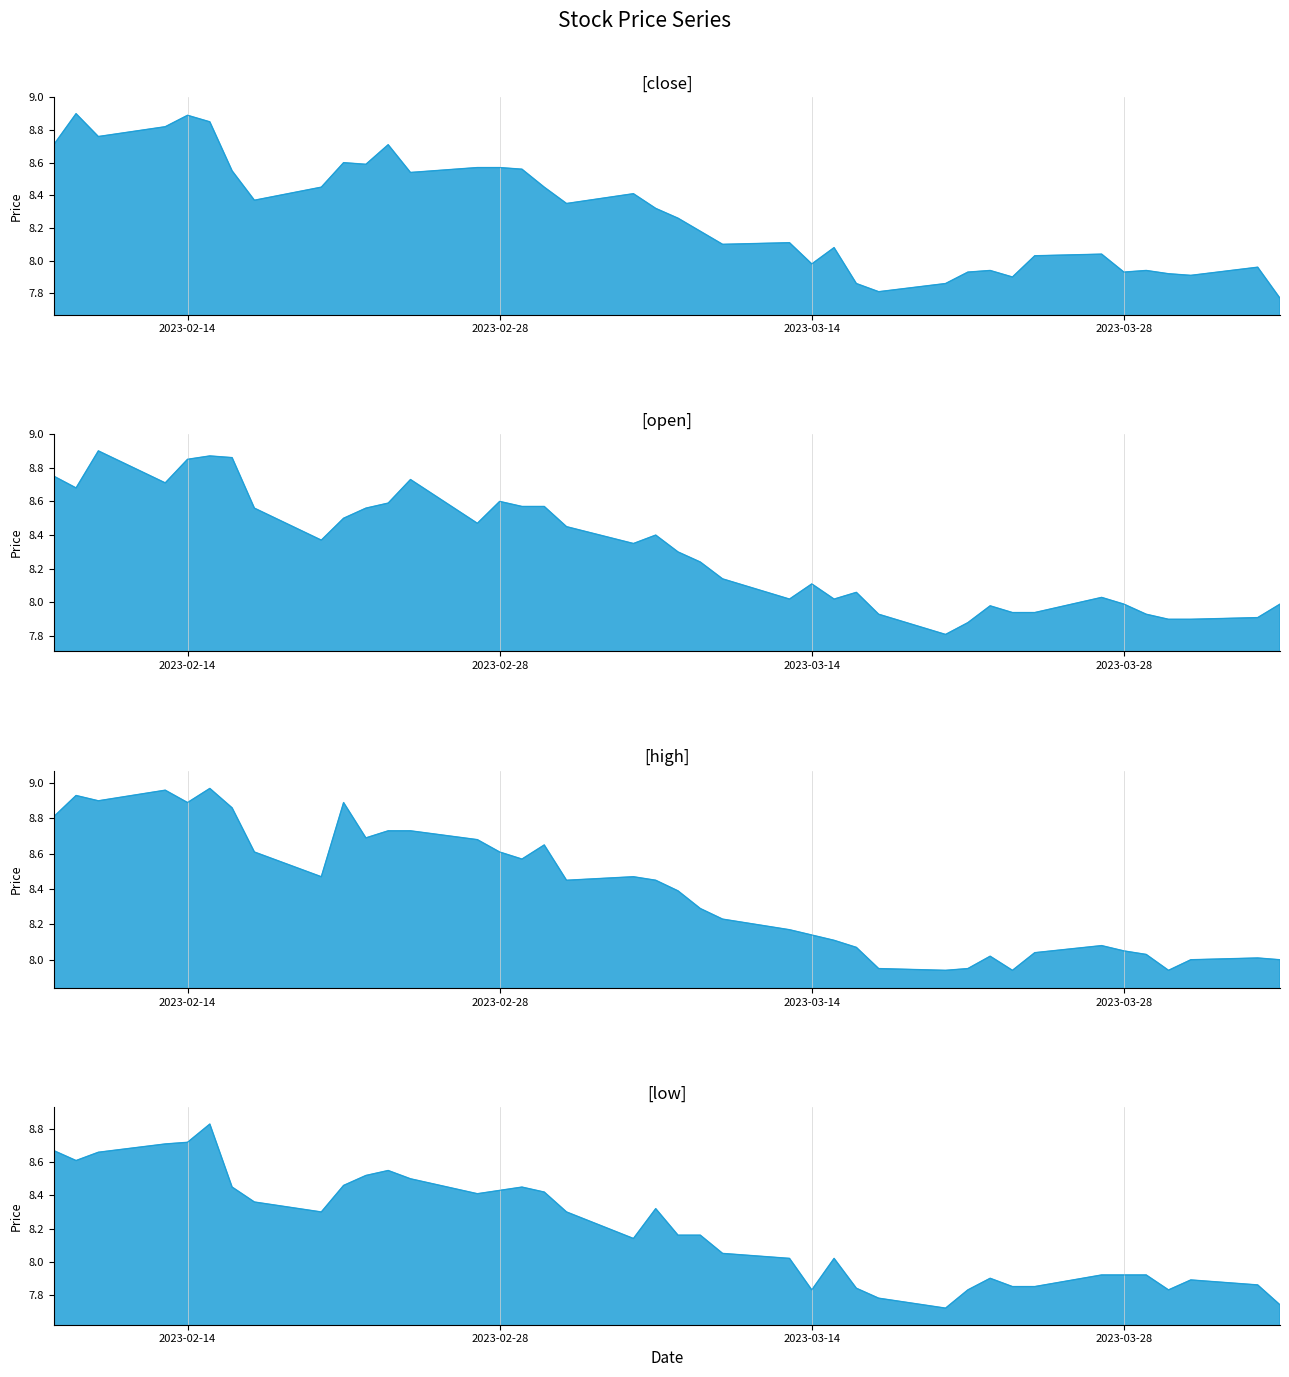

Which series has the largest total across all categories?

high